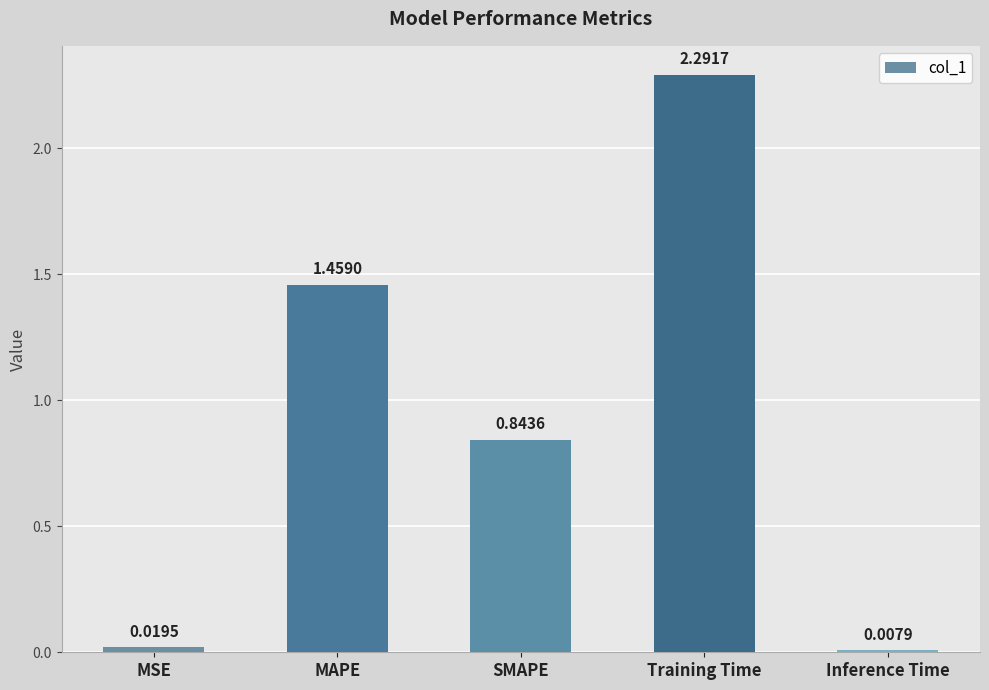

At which category does the chart reach its peak across all series?

Training Time